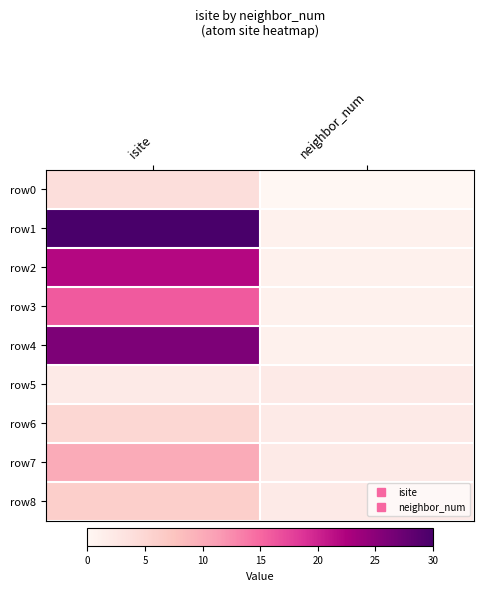

Between isite and neighbor_num, which is larger?

isite